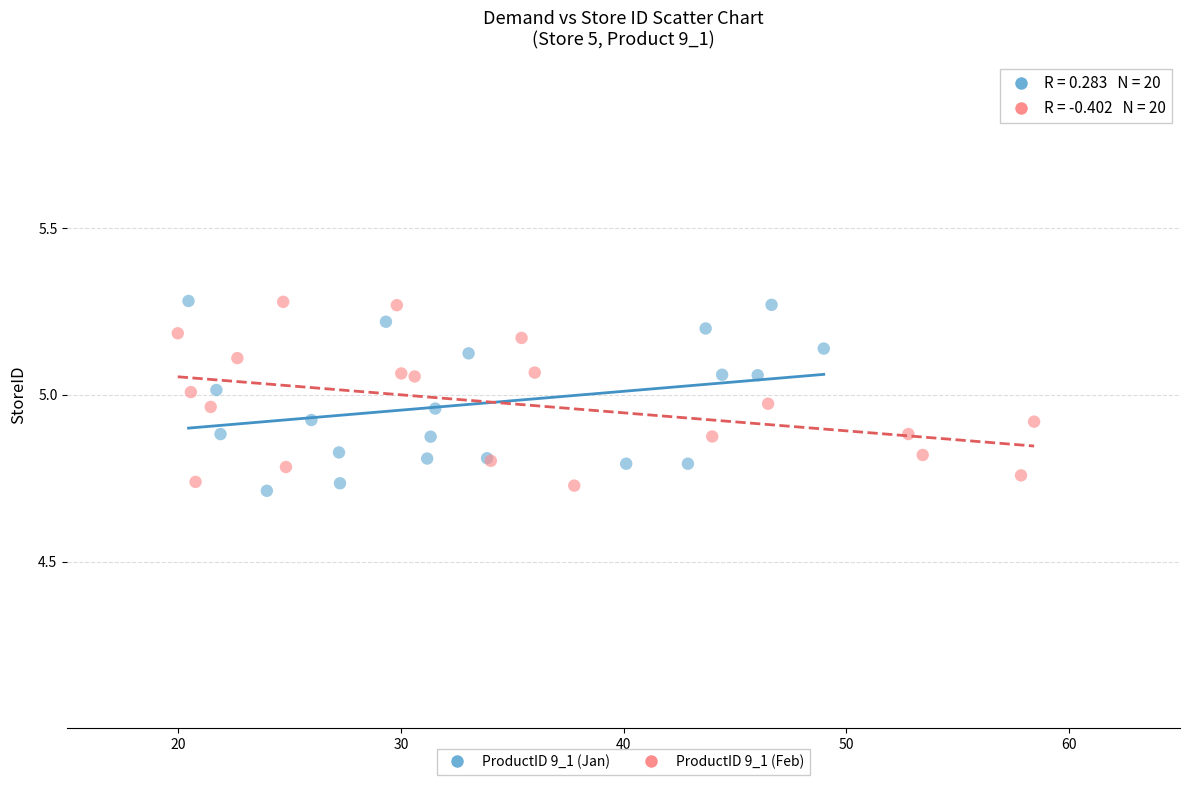

What are all the series names shown in the legend?

ProductID 9_1 (Jan), ProductID 9_1 (Feb)